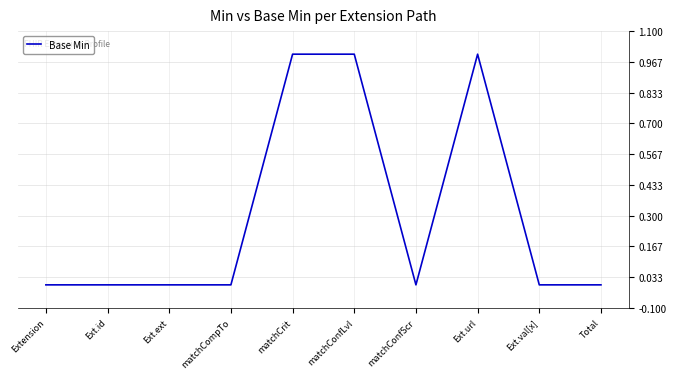

Between Ext.ext and Ext.url, which is larger?

Ext.url